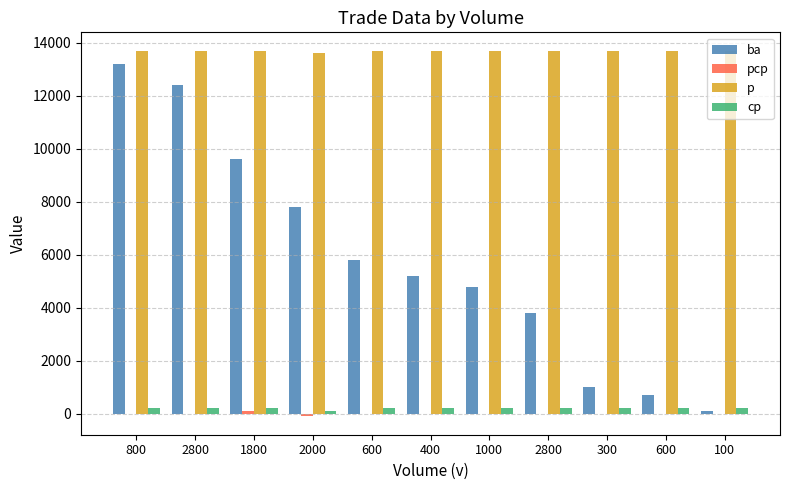

The pcp series shows 0 at 800. True or false?

True